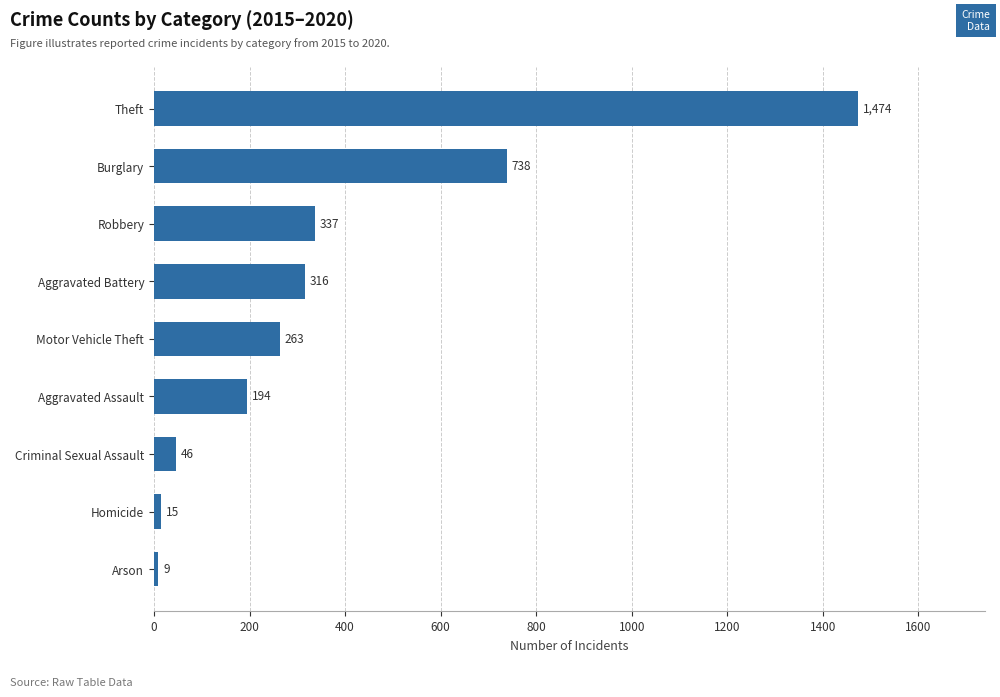

Between Homicide and Arson, which is larger?

Homicide